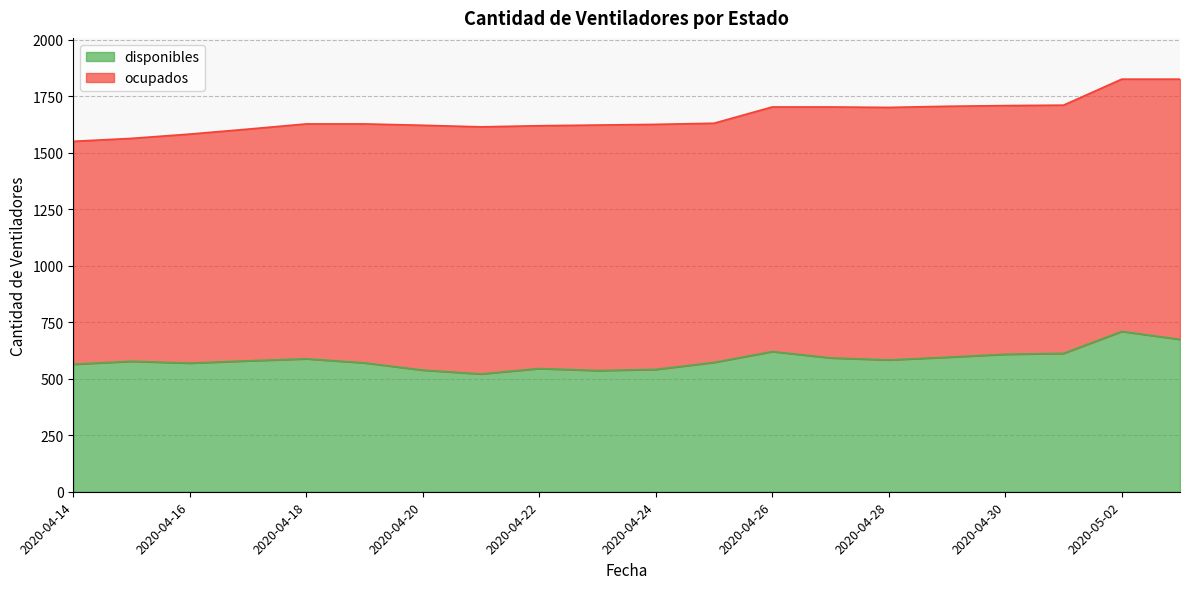

The chart shows a value of 805 at 2020-04-23. True or false?

False